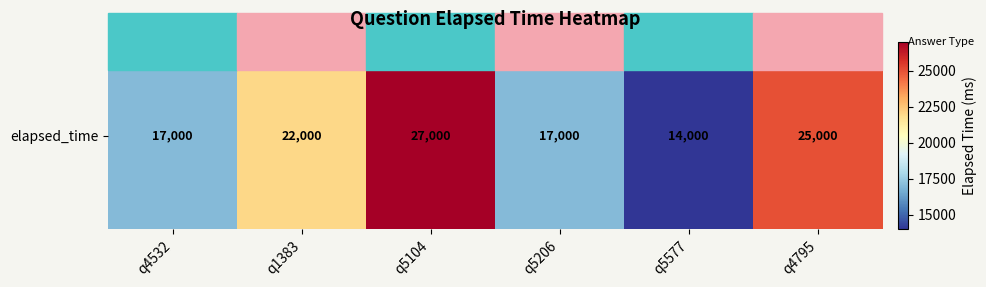

What is the average value?

20333